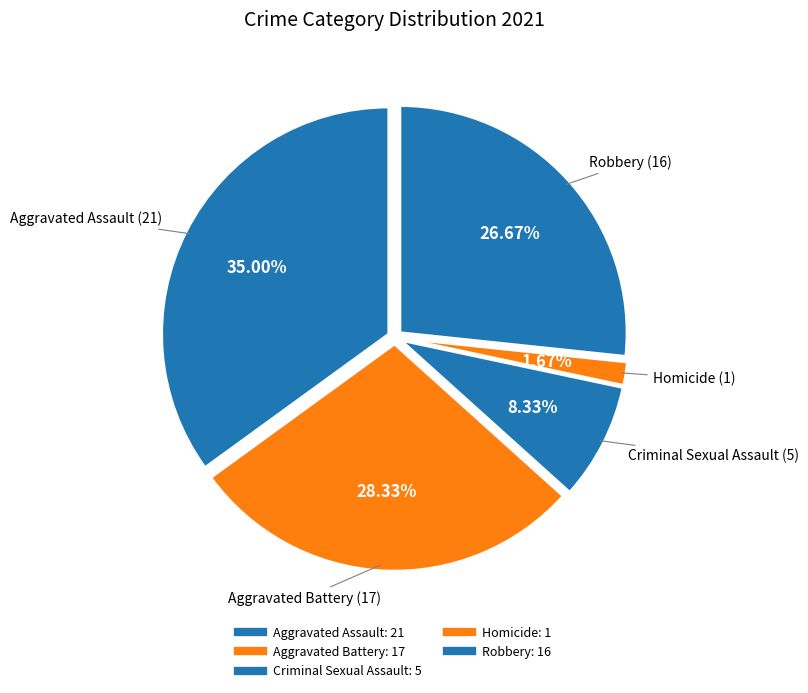

How many segments does this pie chart have?

5